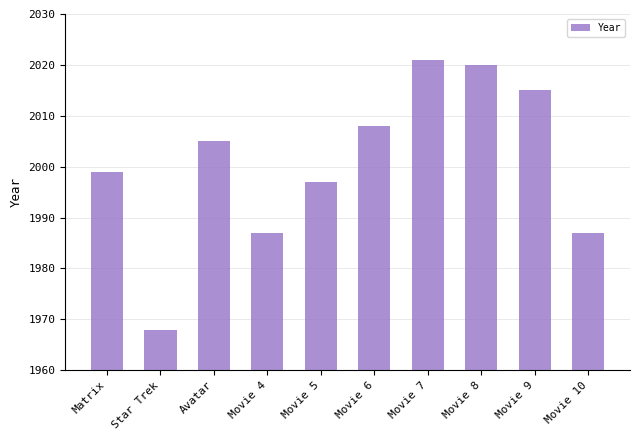

Which category has the highest value across all series?

Movie 7